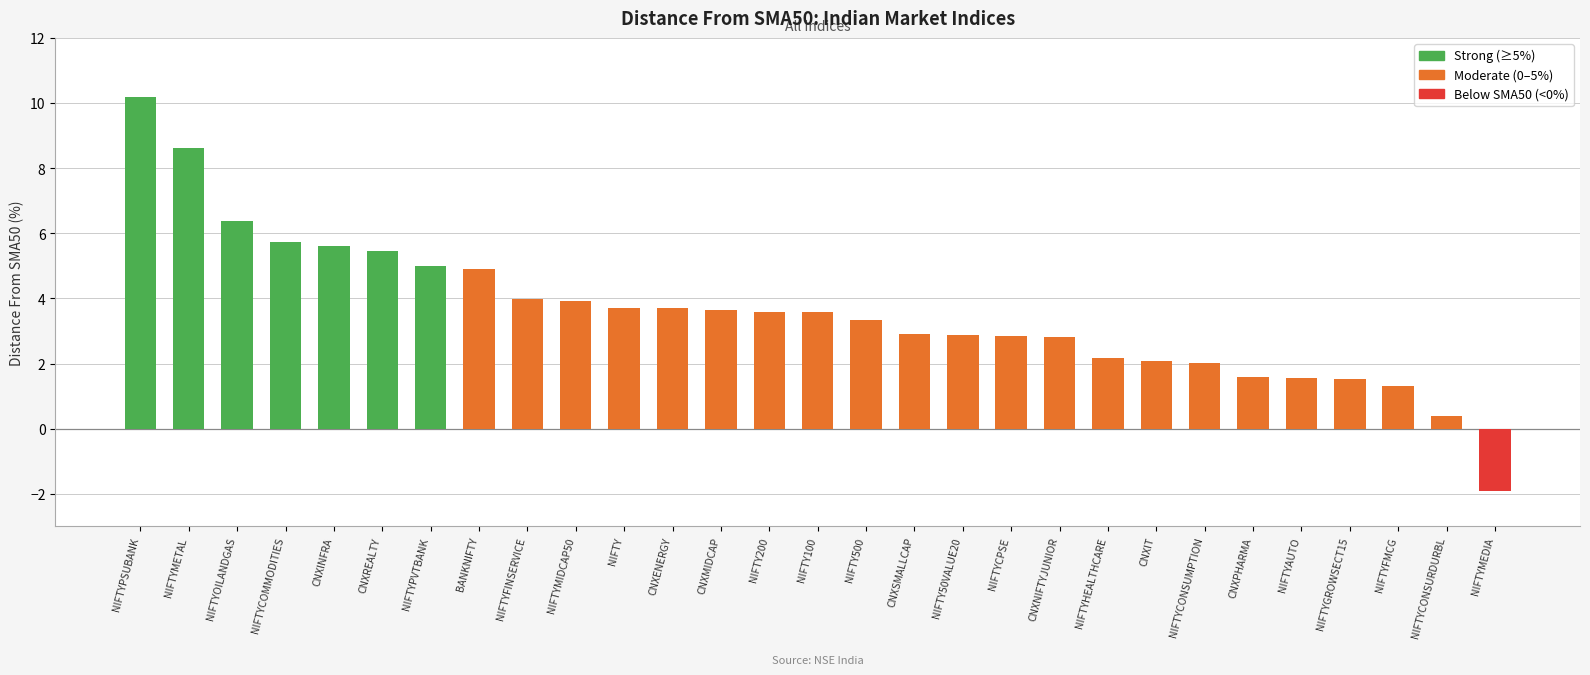

At which label does the data first exceed 3?

NIFTYPSUBANK